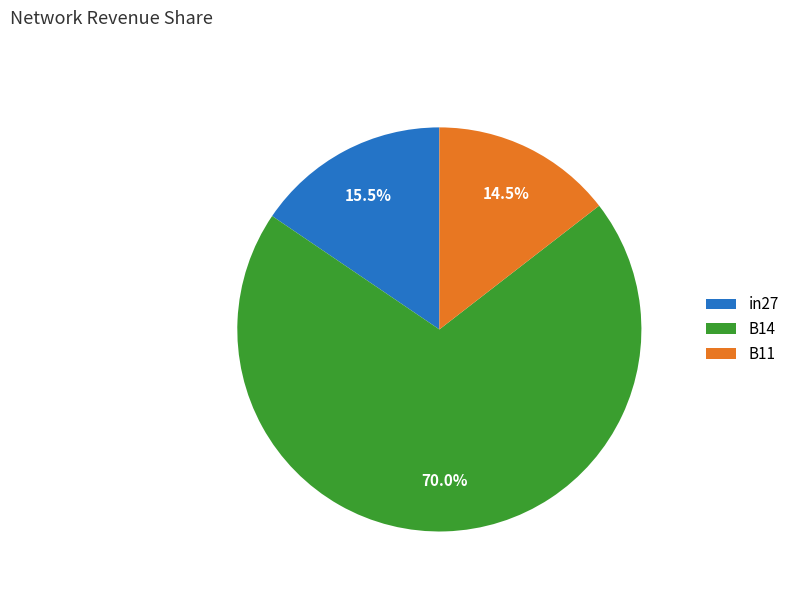

What is the largest slice in the pie chart?

B14